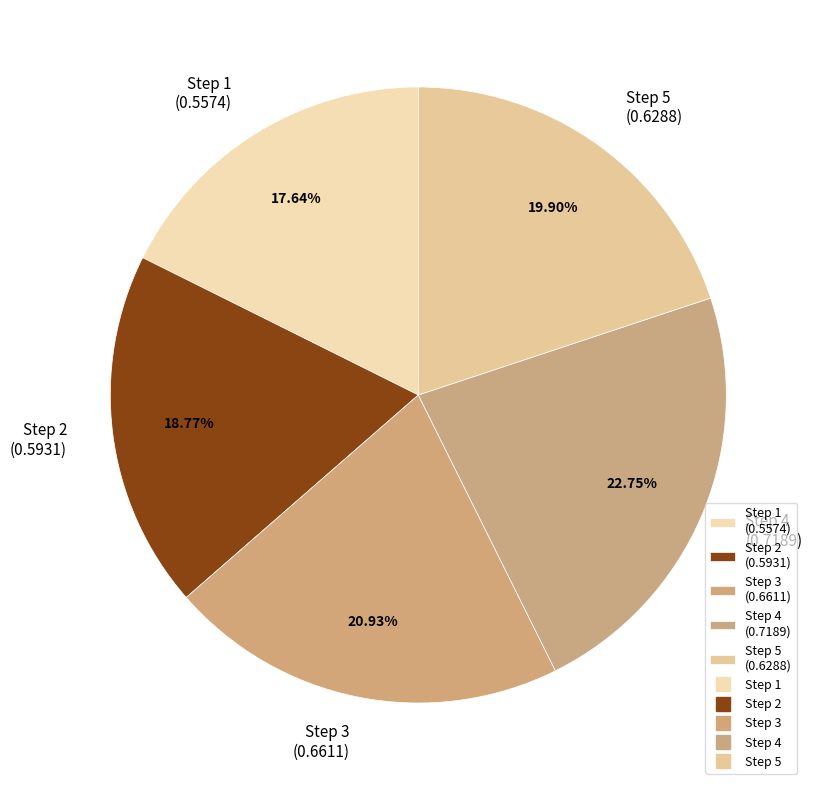

Is there any slice that represents more than half of the pie?

No